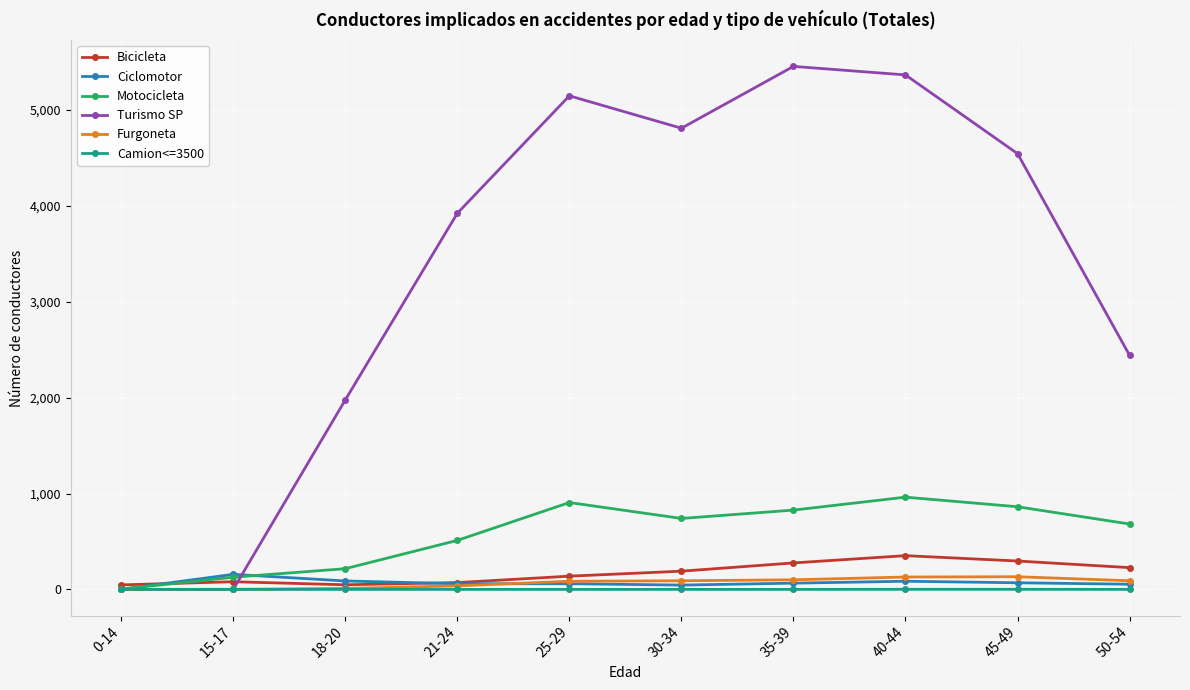

Does the chart display data point markers on the line(s)?

Yes